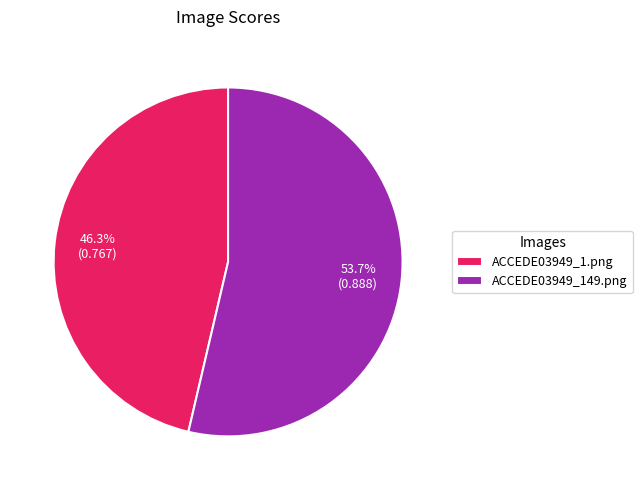

The ACCEDE03949_149.png slice represents 54% of the pie. True or false?

True